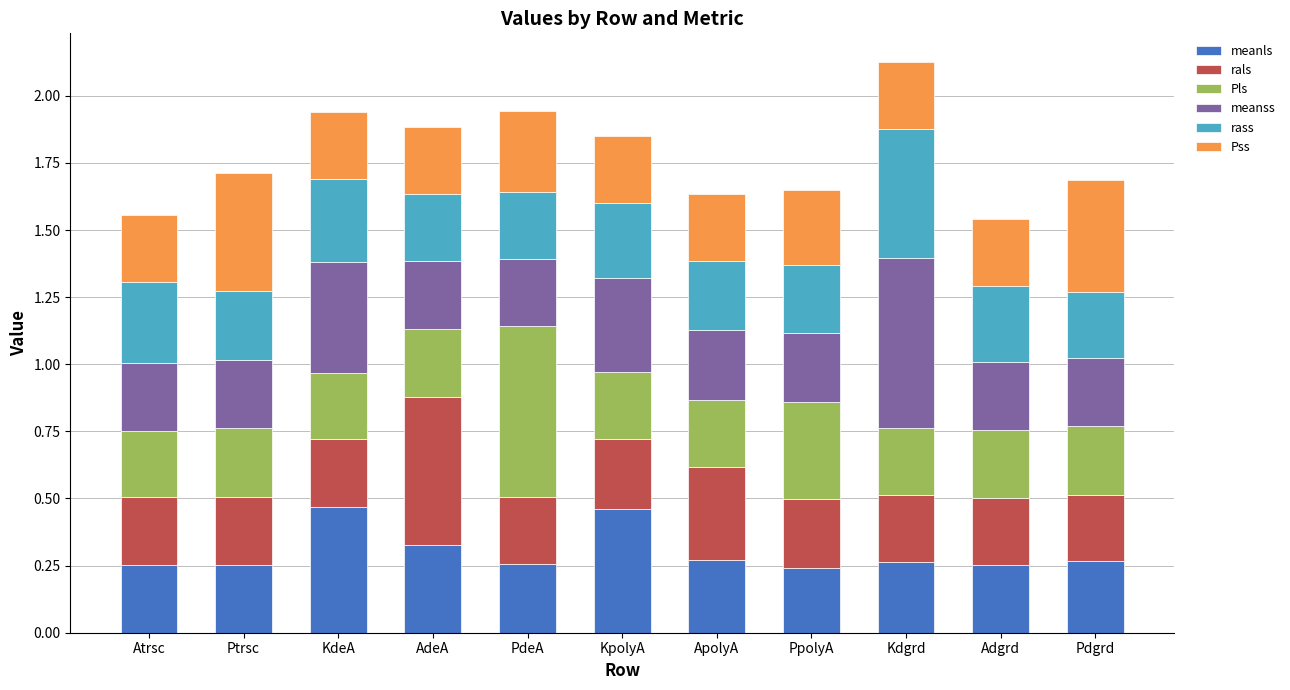

What is the total value across all series at KdeA?

1.9